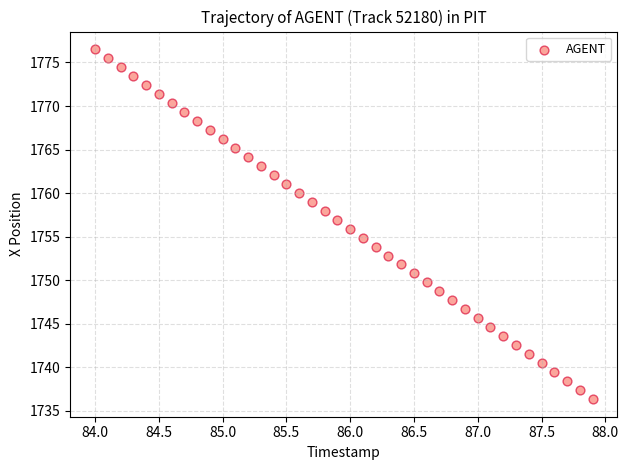

What is the range of X values (max minus min)?

3.9